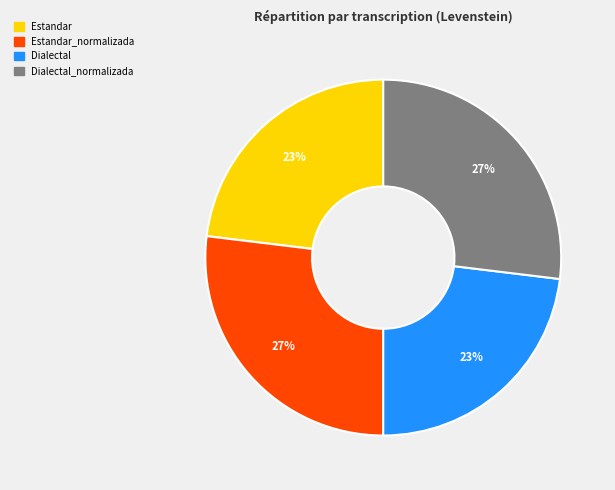

To the nearest percent, what is the average slice percentage?

25%